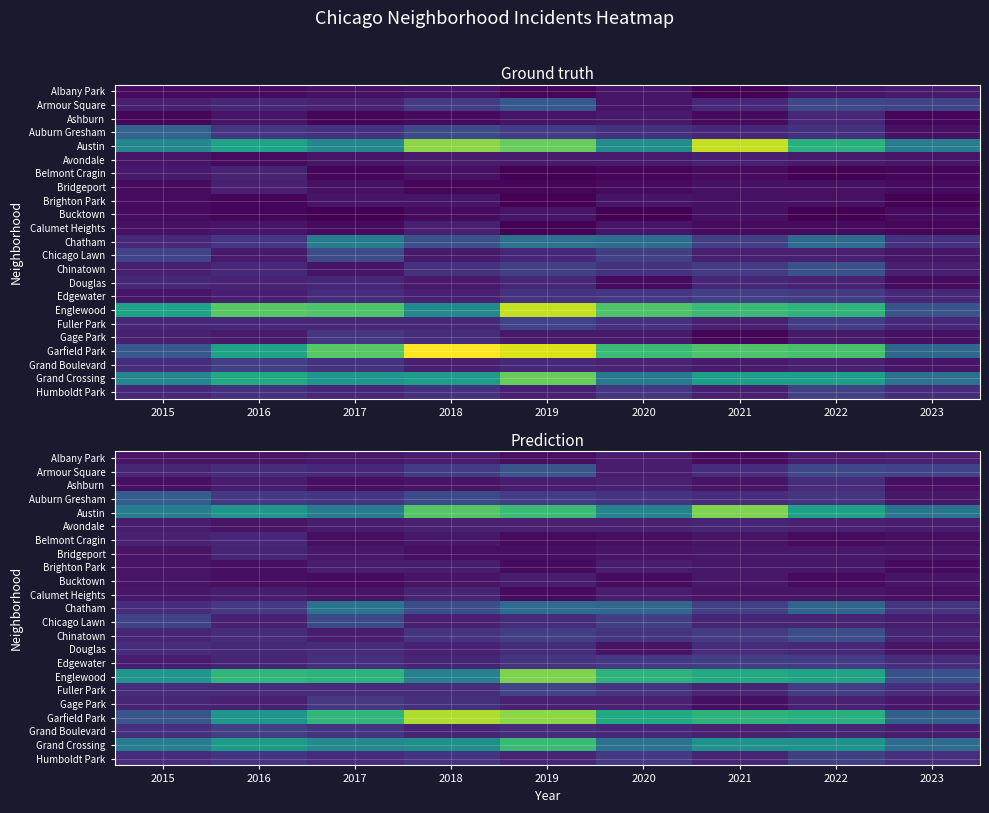

What is the difference between the second highest and second lowest values in the Austin series?

21.2